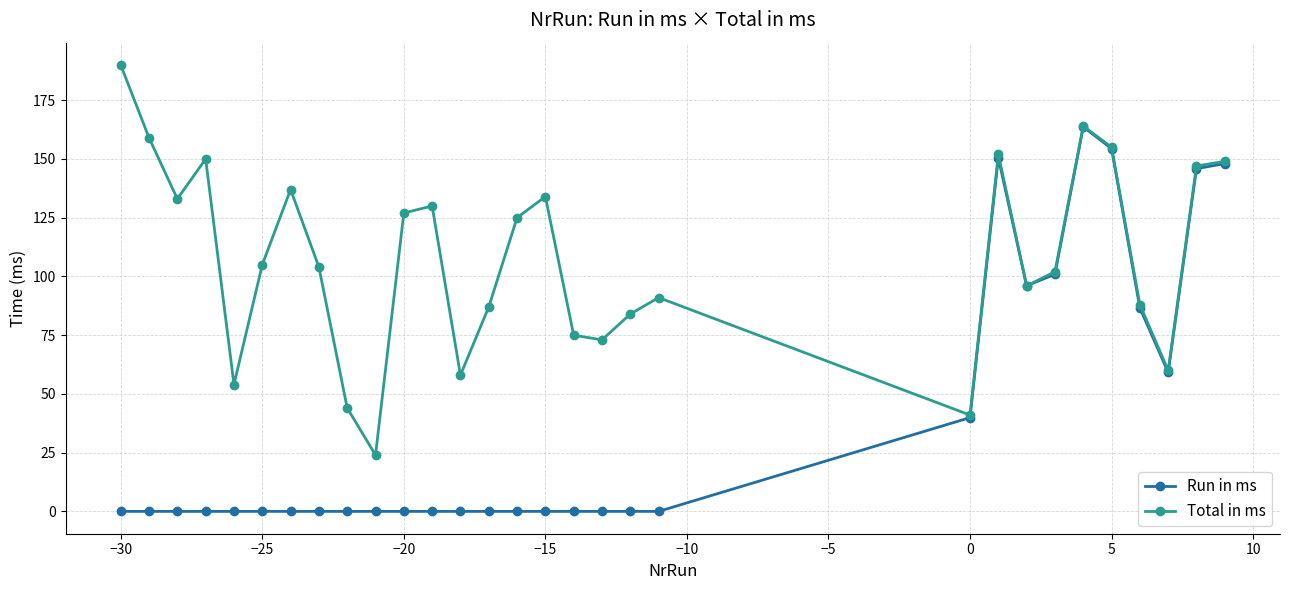

List the series in order of their peak value, lowest first.

Run in ms, Total in ms